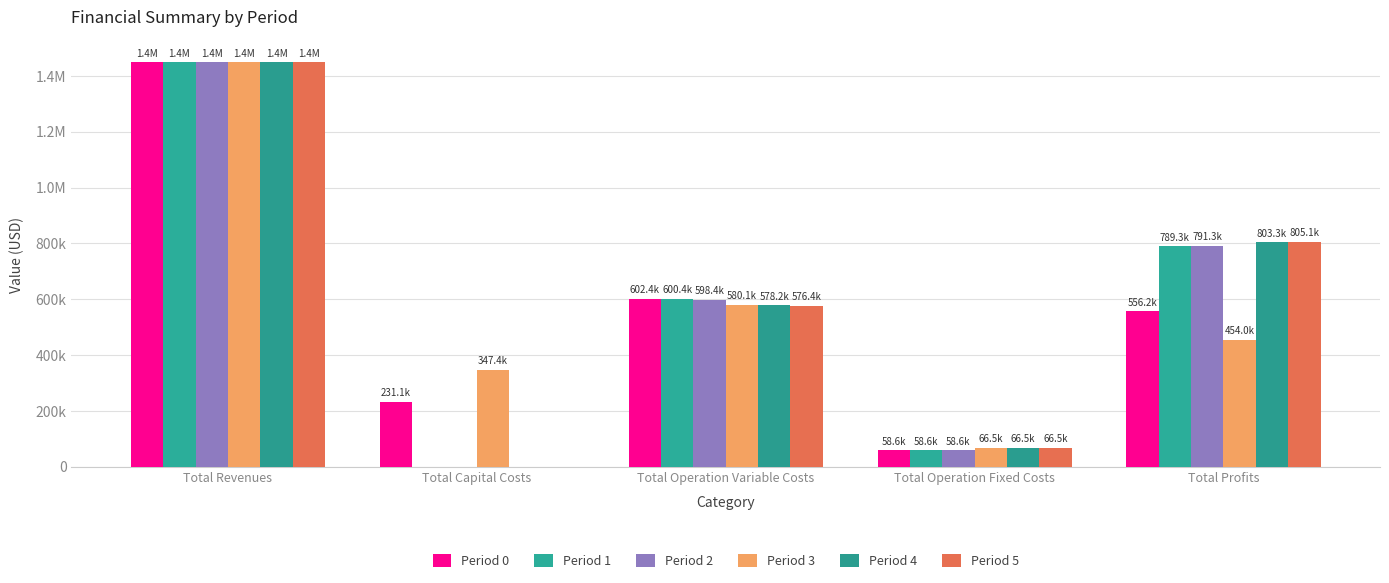

At which label does Period 3 first exceed 453984?

Total Revenues